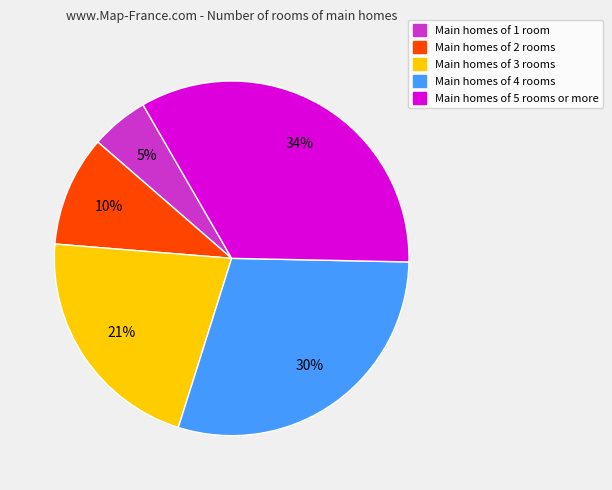

What is the largest slice in the pie chart?

Main homes of 5 rooms or more